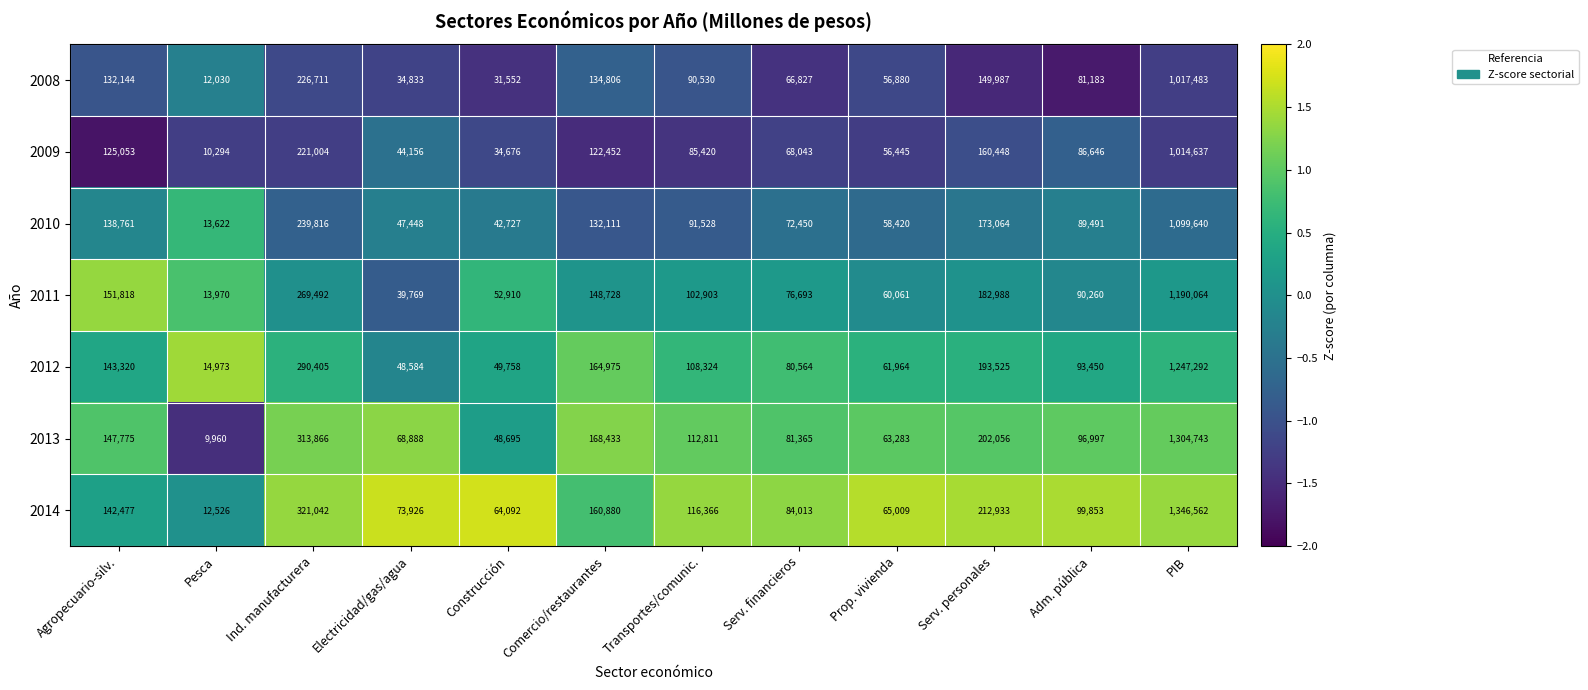

Which series has the widest spread of values?

2014